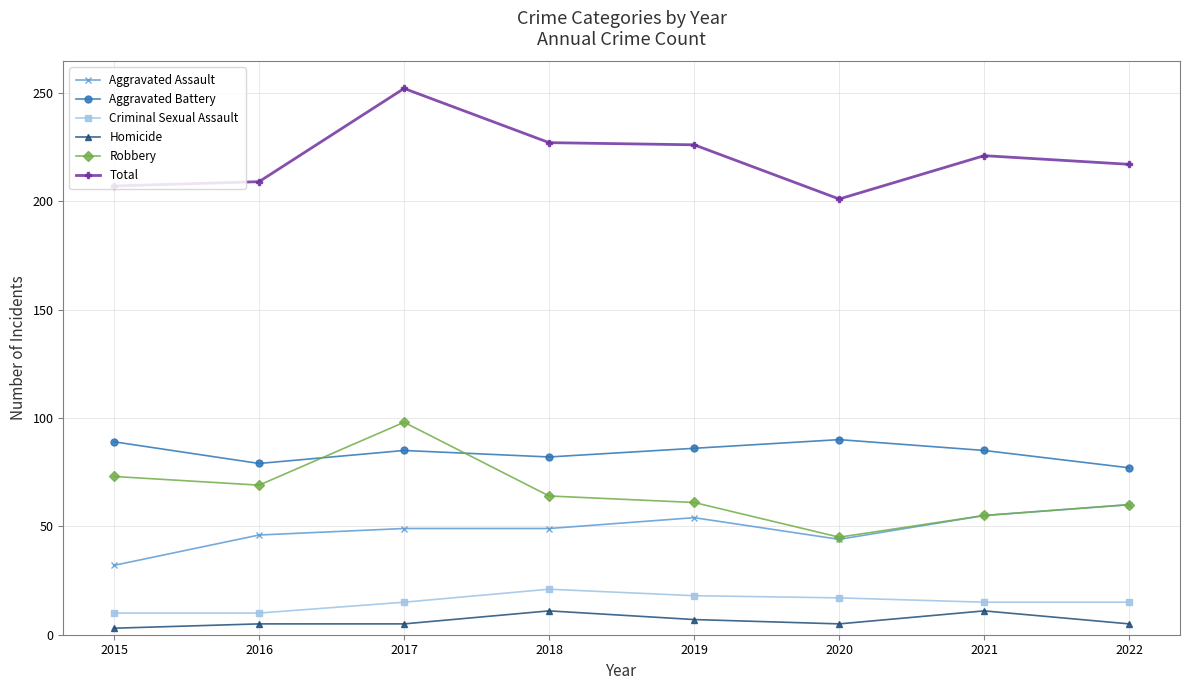

How many lines are shown in the chart?

6